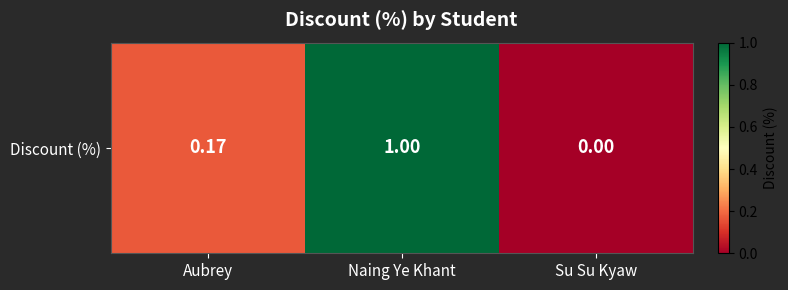

Rank the categories by value from lowest to highest.

Su Su Kyaw, Aubrey, Naing Ye Khant